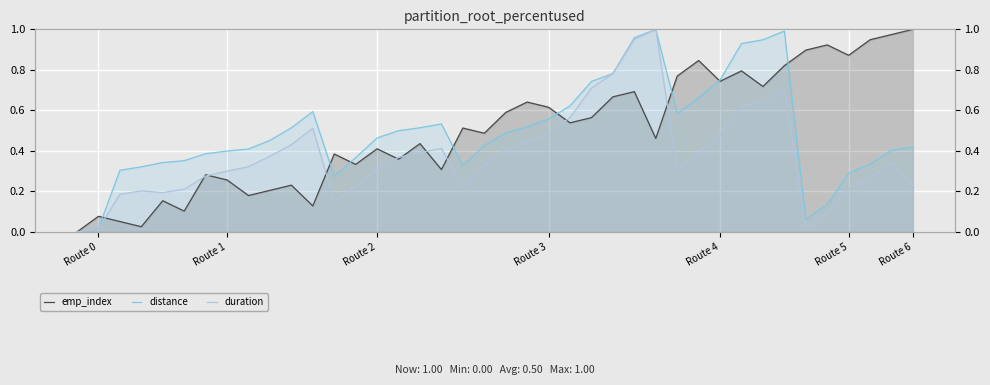

The value of emp_index at 21 is 0.6. True or false?

True